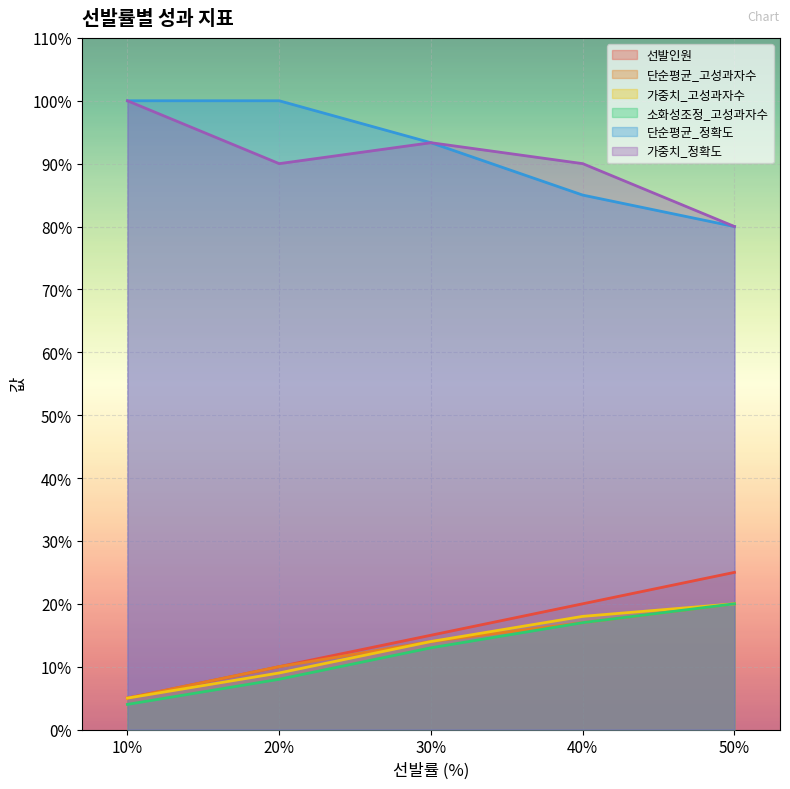

The value of 단순평균_고성과자수 at 50% is 20.0. True or false?

True